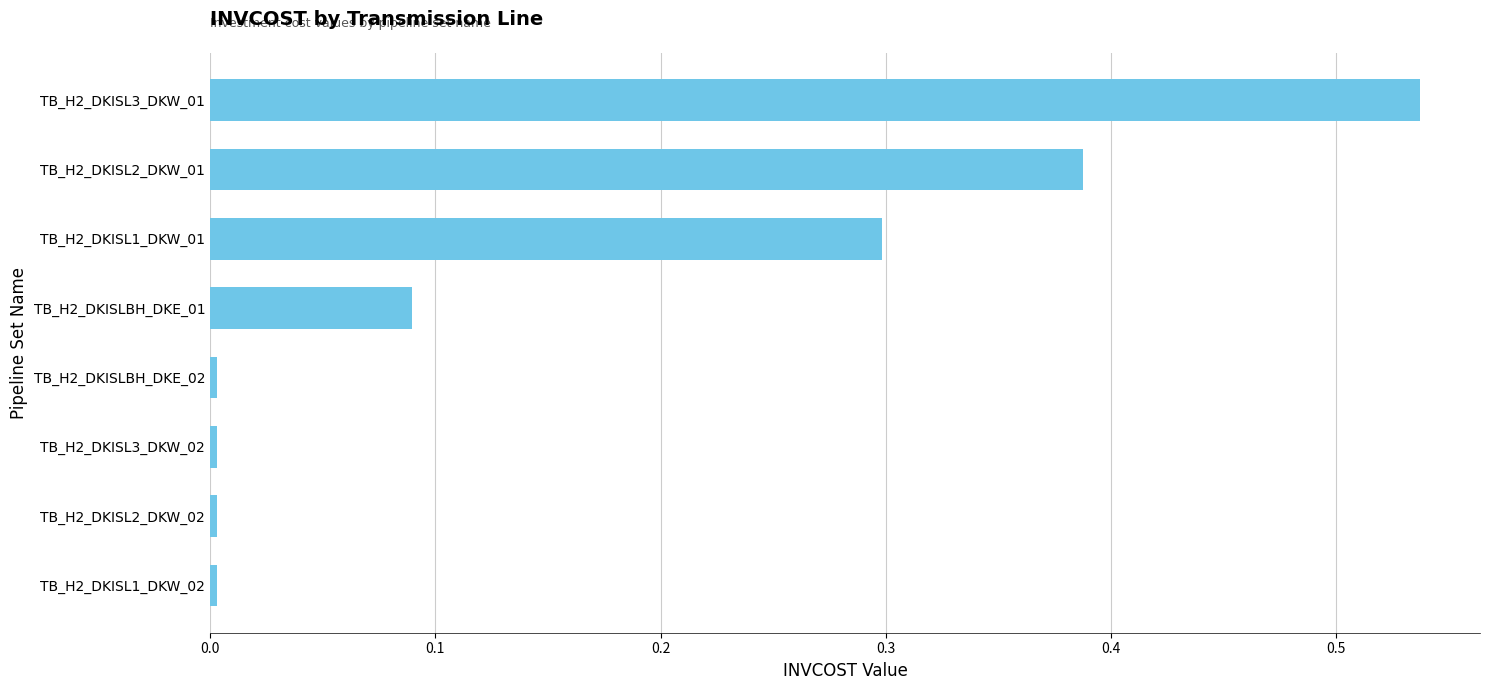

True or false: the data shows 0.0 at TB_H2_DKISLBH_DKE_02.

True